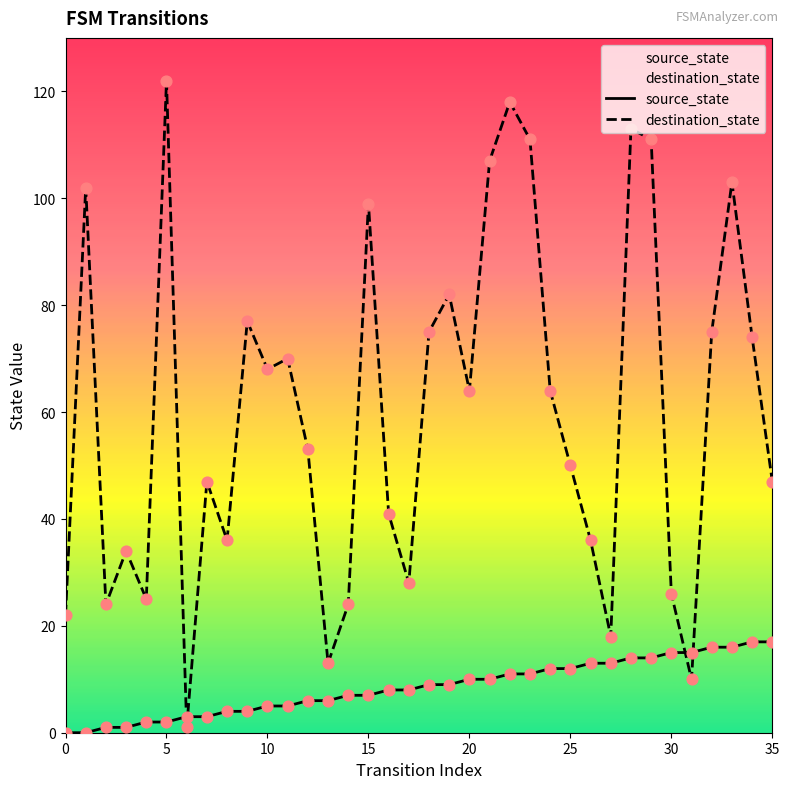

What is the total value across all series at 0?

22